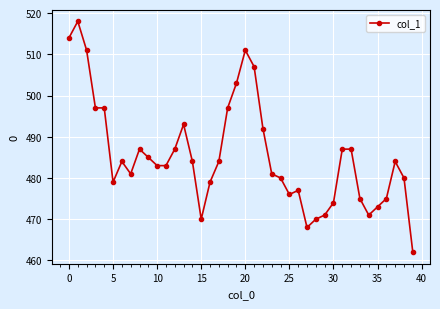

What is the value of the 27th point from the left?

477